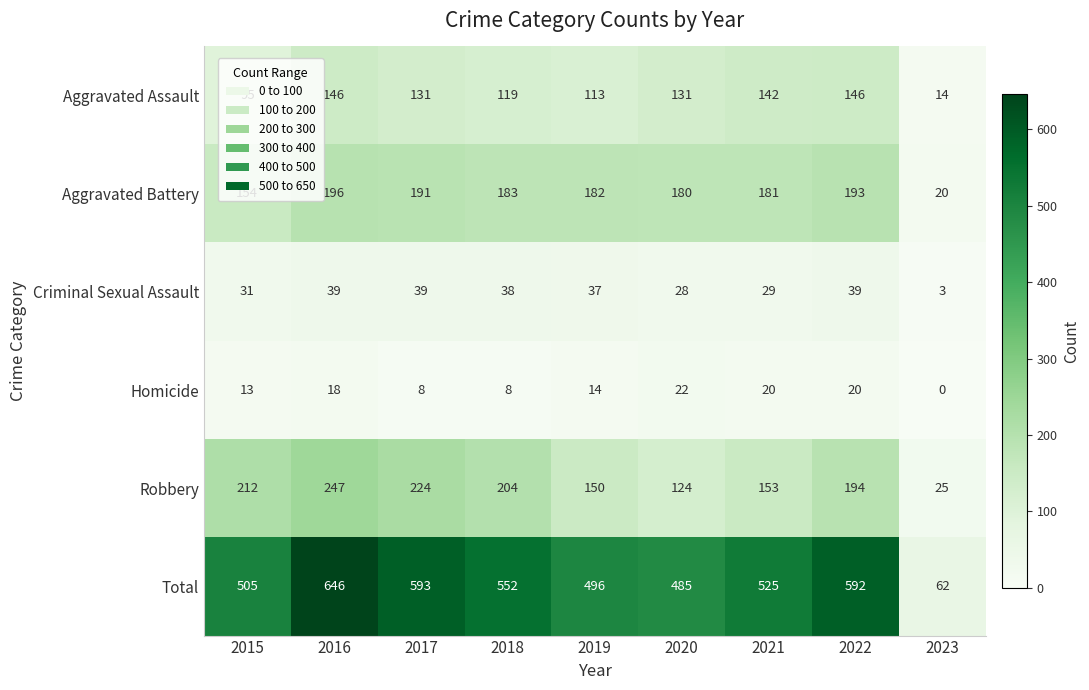

What is the spread (max minus min) of values at 2022?

572